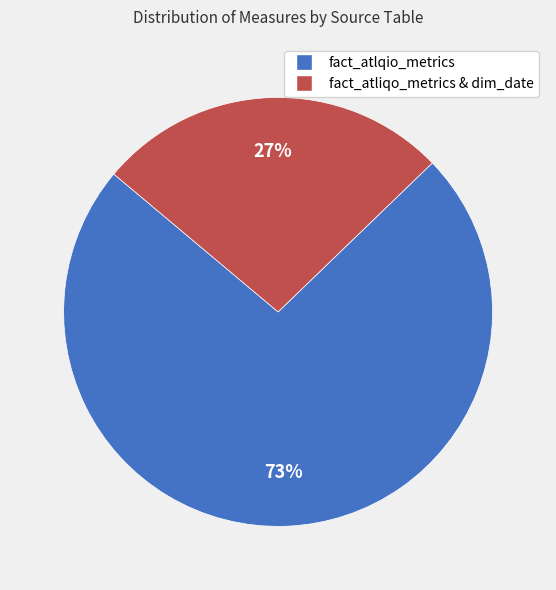

Which category has the biggest portion of the pie?

fact_atlqio_metrics